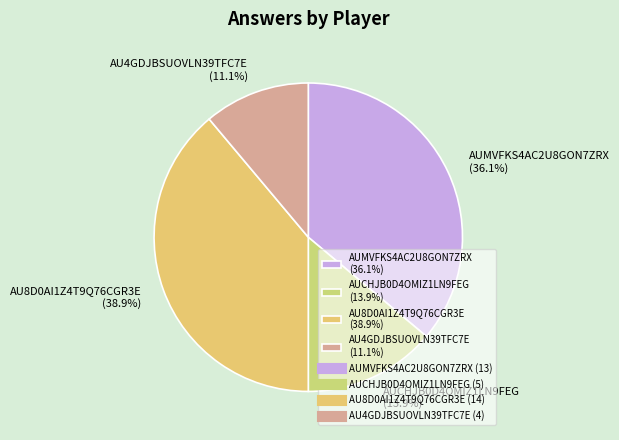

Is it true that AU8D0AI1Z4T9Q76CGR3E is 32% of the pie?

False